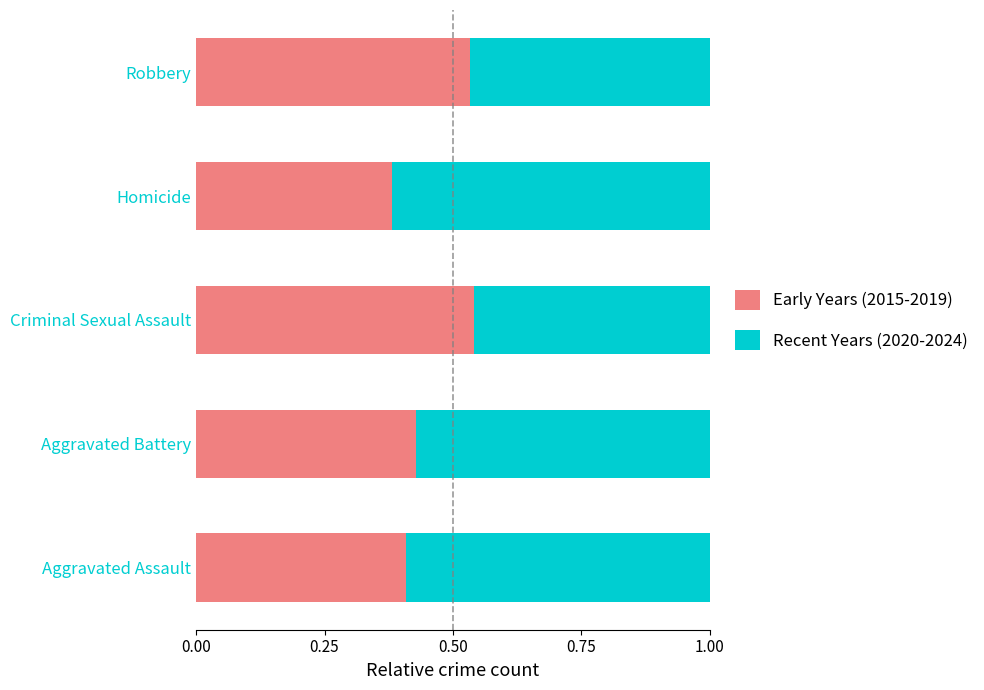

Count the Early Years (2015-2019) values in the range 0 to 1.

5